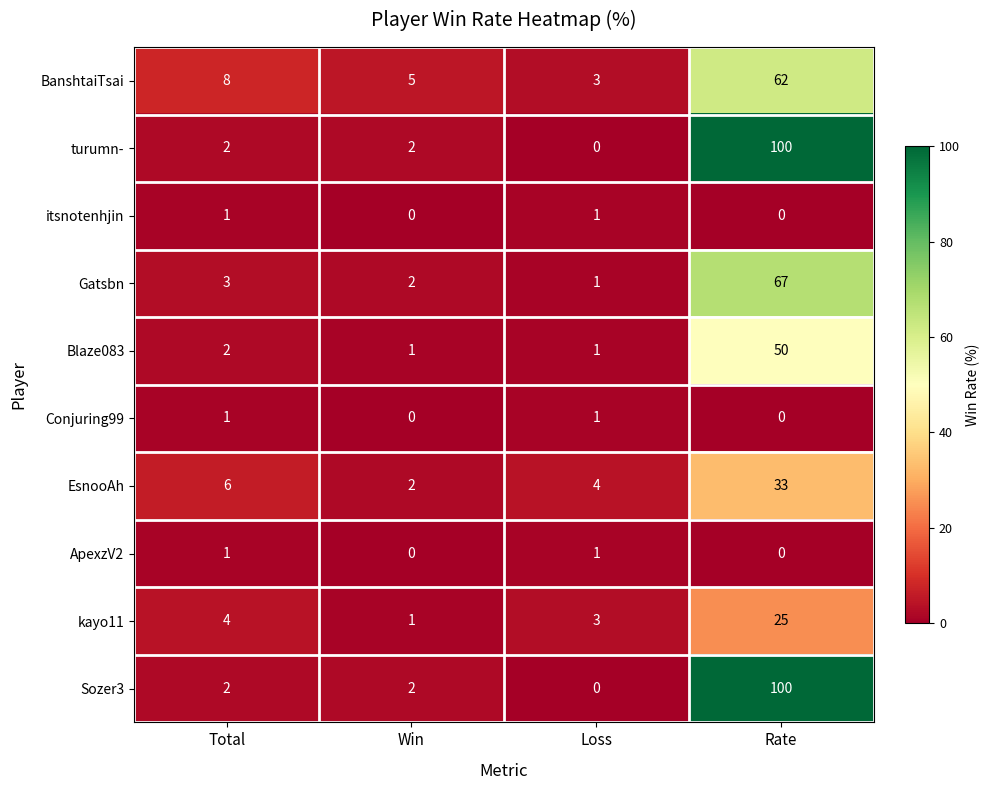

What is the spread (max minus min) of values at Total?

7